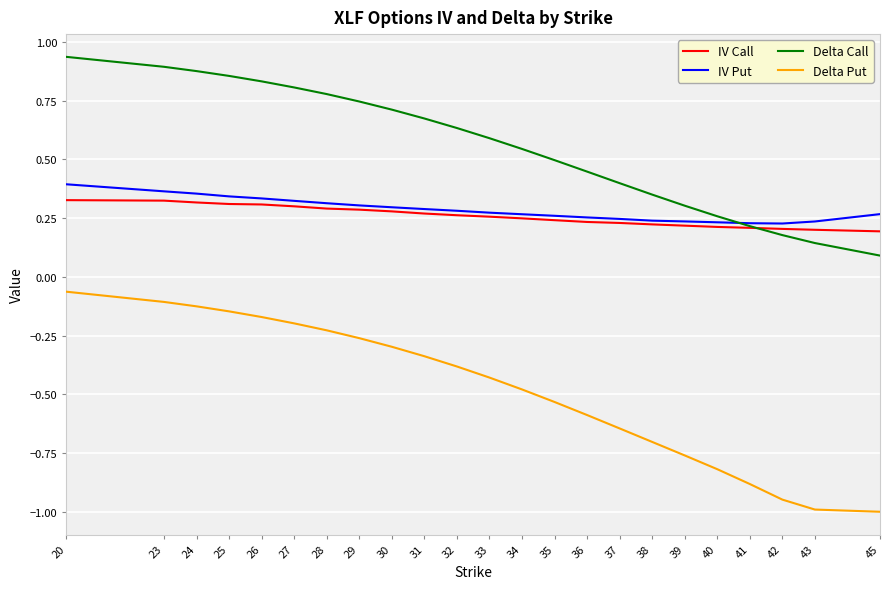

At which label is Delta Call closest to 0?

45